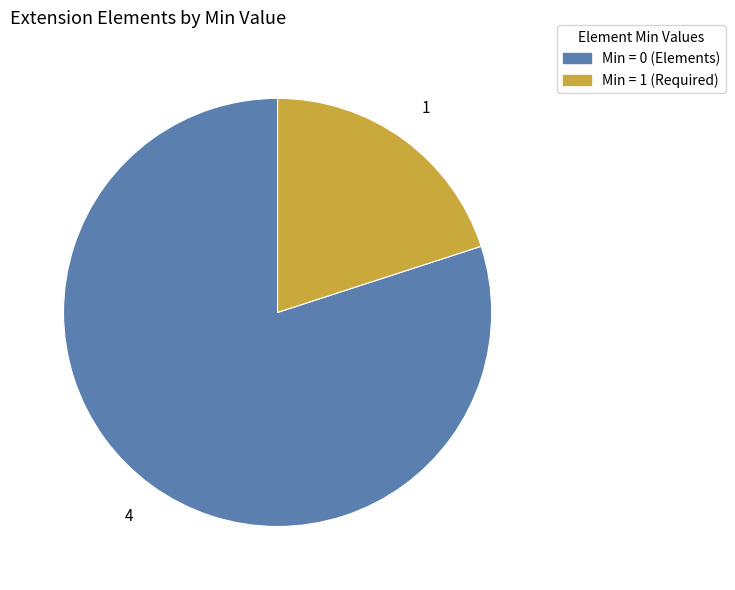

Is there any slice that represents more than half of the pie?

Yes